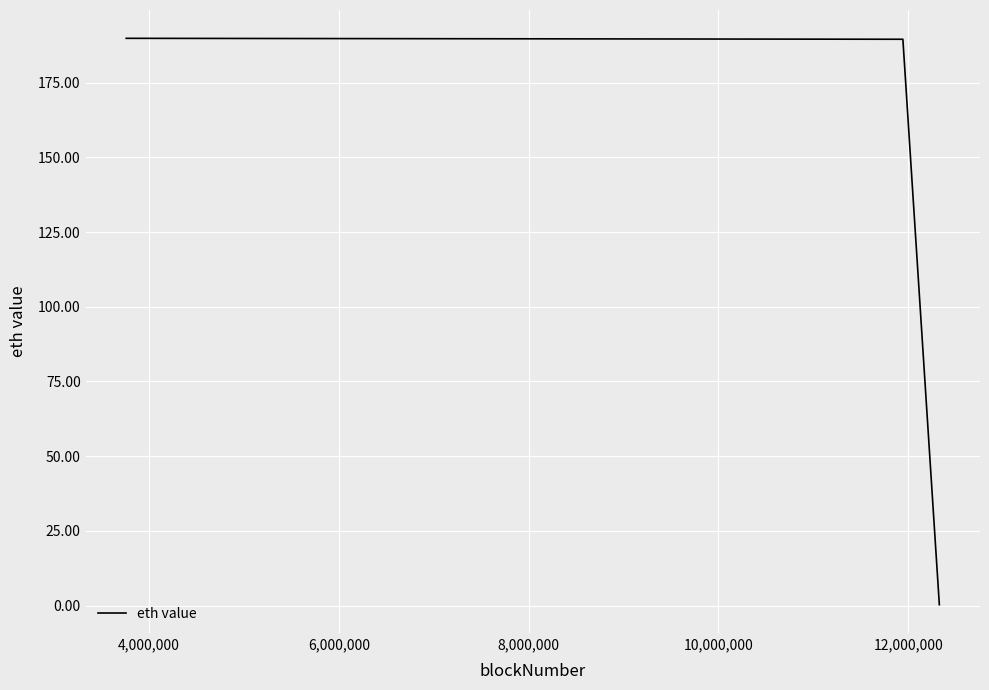

Count the number of values greater than 189.

2